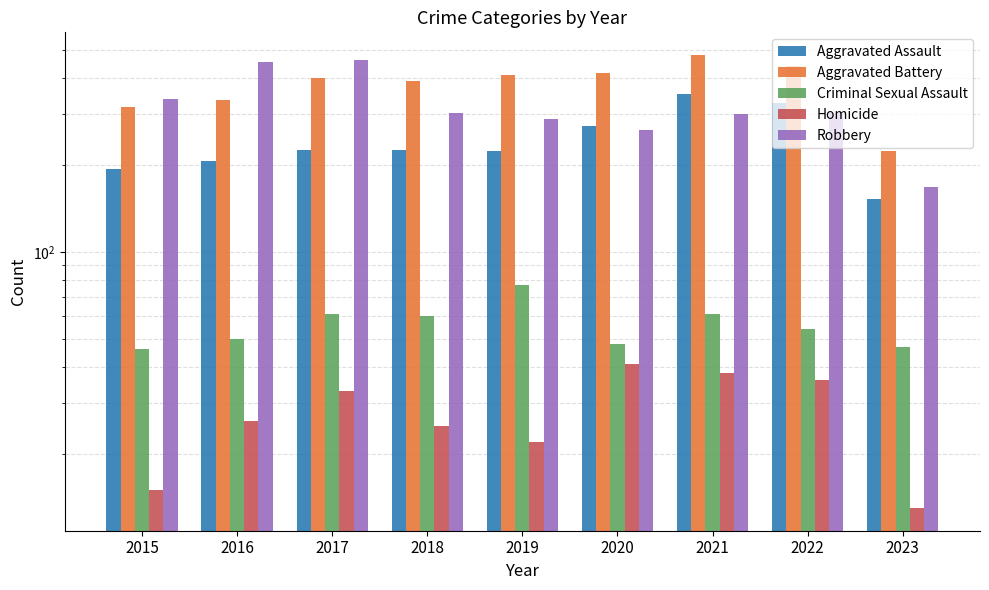

Which series changed the most between 2017 and 2023?

Robbery